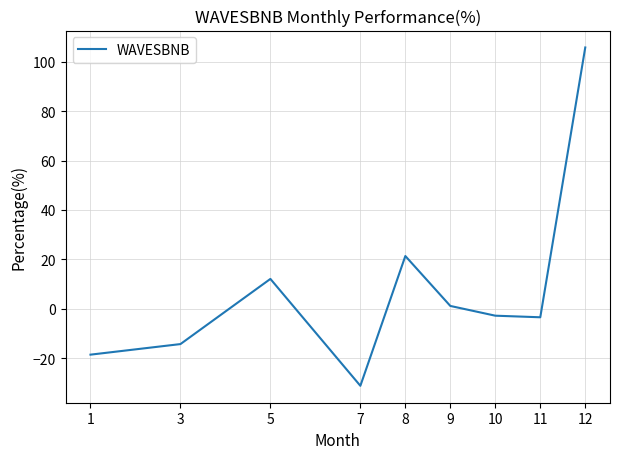

What is the average value?

7.8